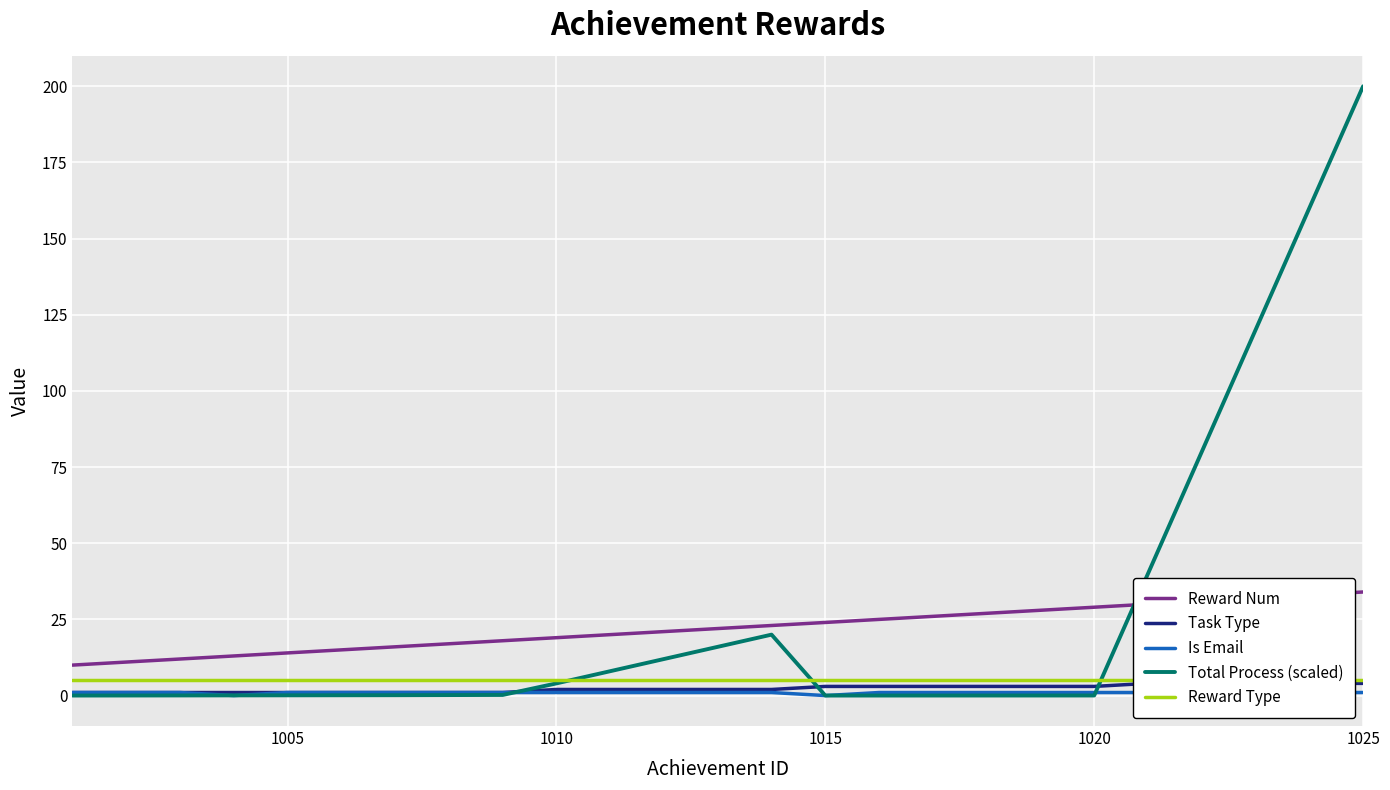

What is the minimum value for Reward Num?

10.0